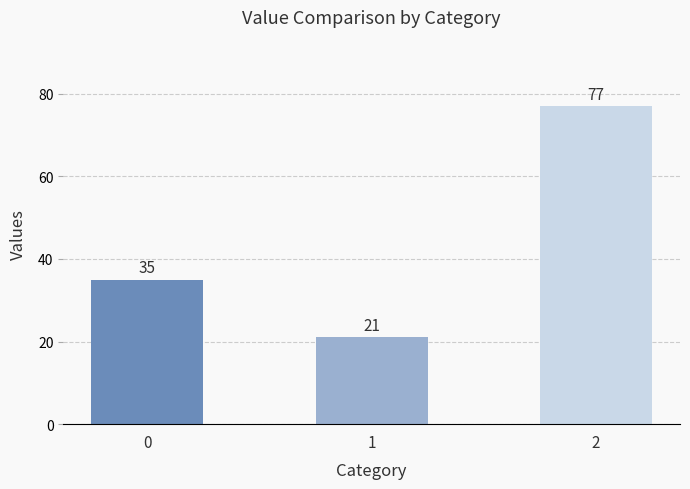

What is the minimum value shown in the chart?

21